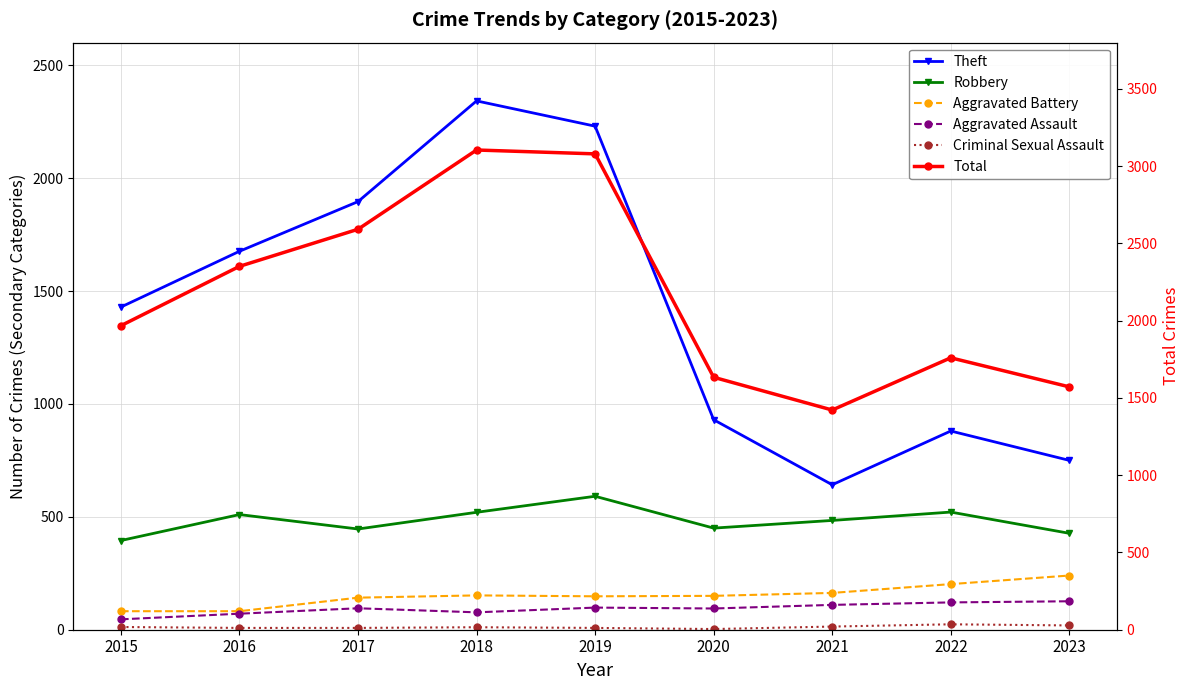

What is the average value of the Aggravated Assault series?

93